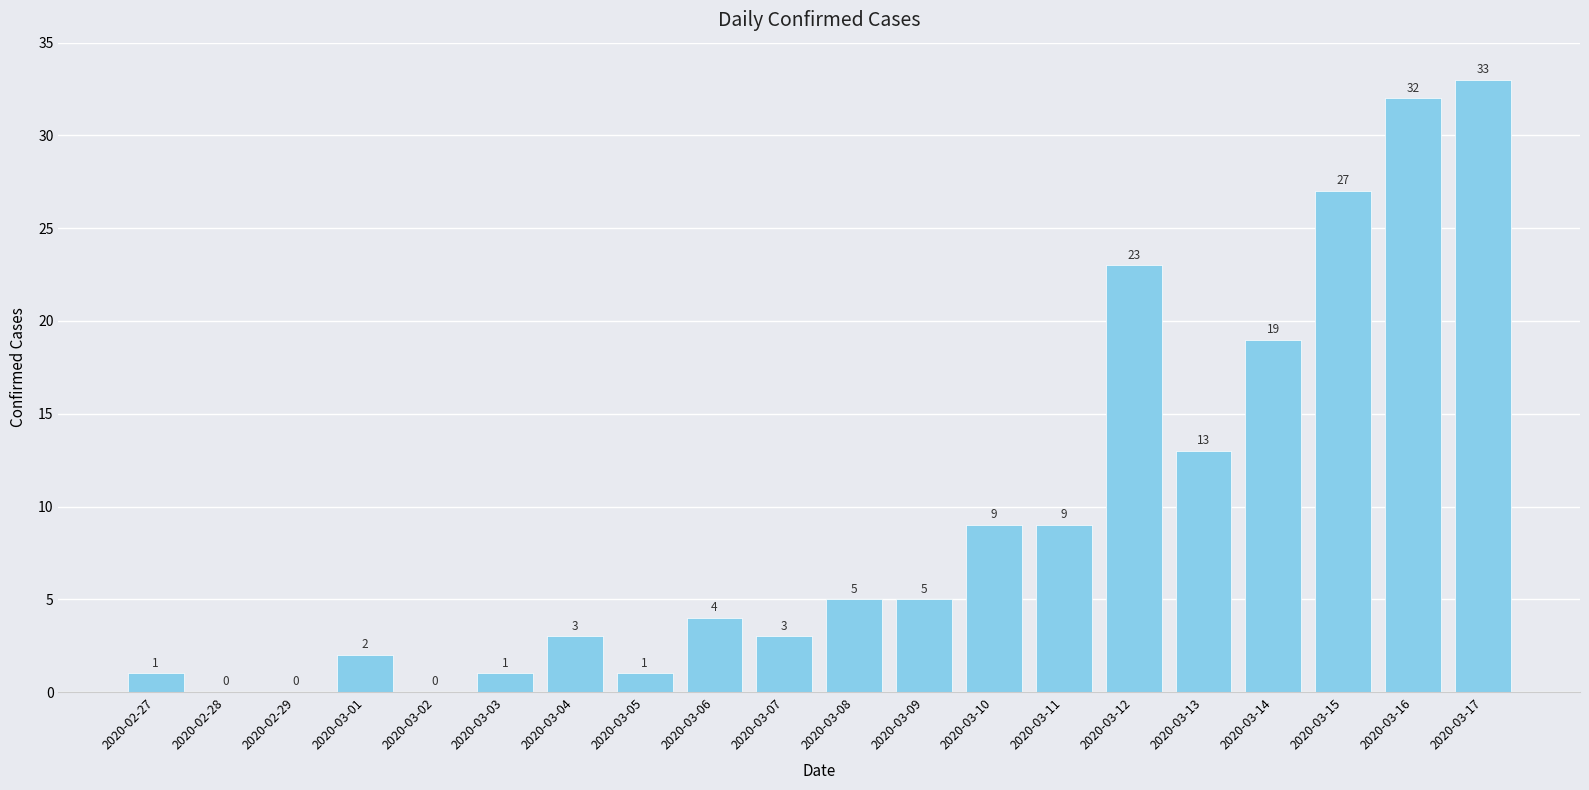

At which category does the chart reach its peak across all series?

2020-03-17